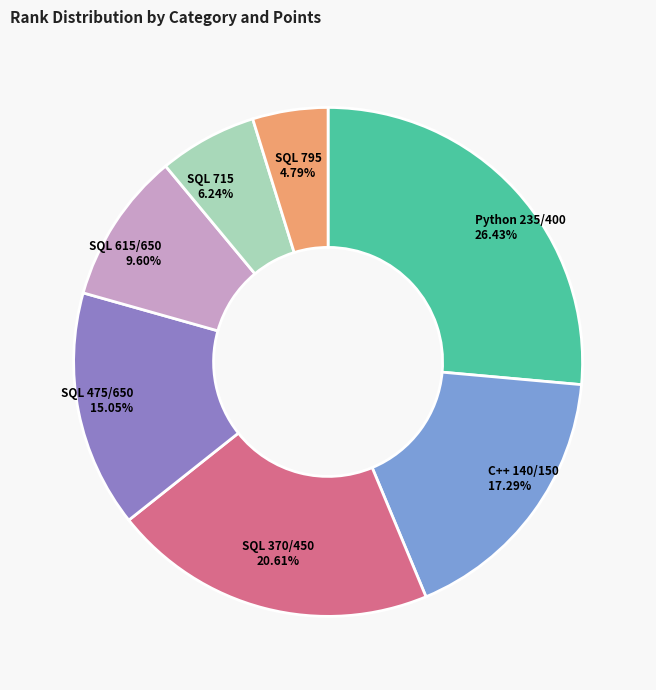

Rank the categories by value from highest to lowest.

Python 235/400, SQL 370/450, C++ 140/150, SQL 475/650, SQL 615/650, SQL 715, SQL 795